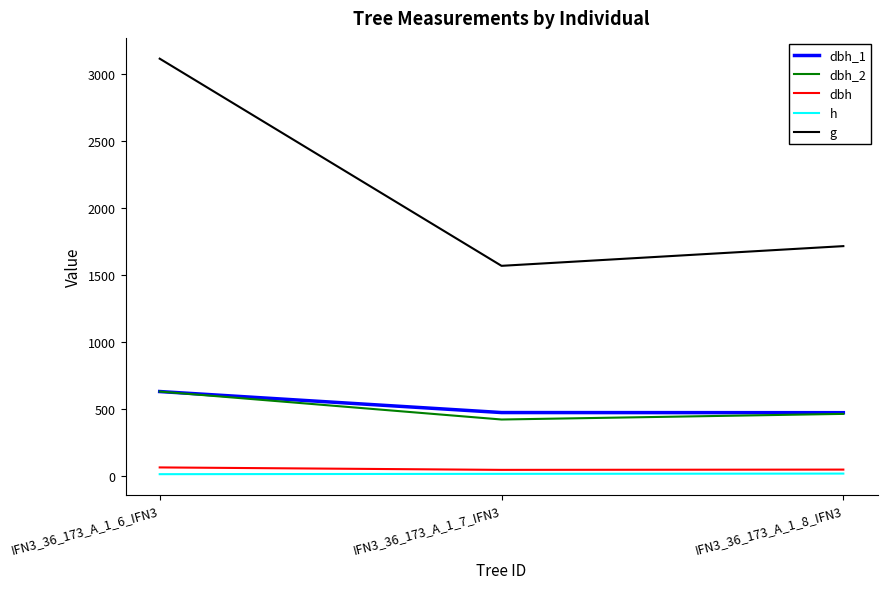

At which category does the chart reach its peak across all series?

IFN3_36_173_A_1_6_IFN3